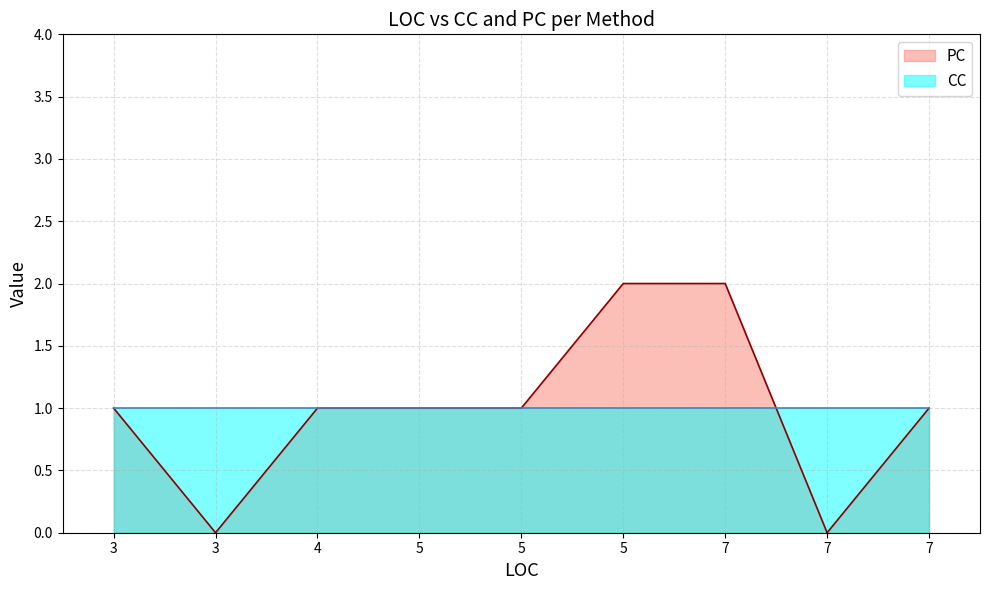

Which series has the widest spread of values?

PC